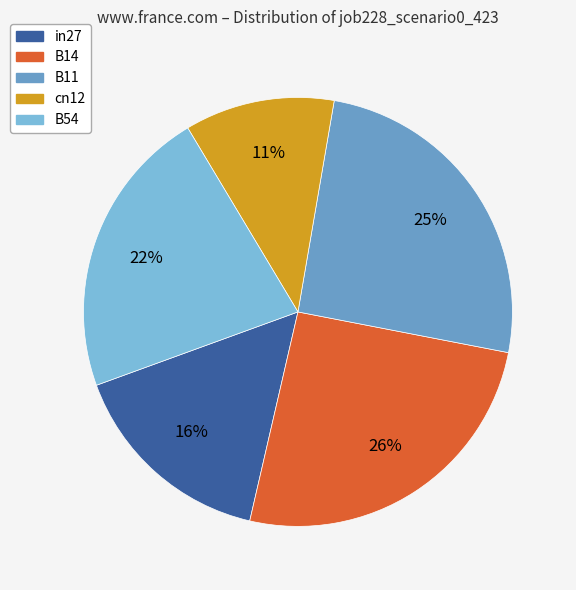

How many slices are in this pie chart?

5